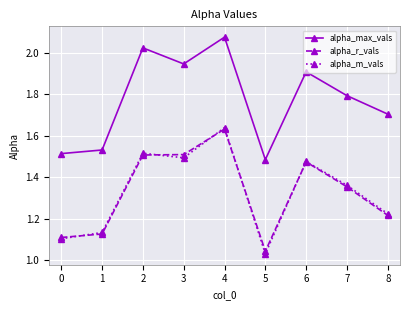

True or false: alpha_r_vals and alpha_max_vals intersect in this chart.

False